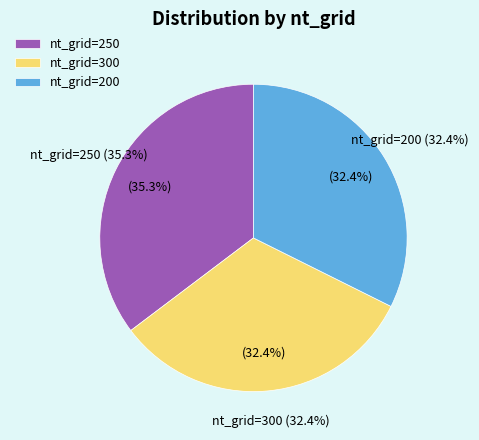

Does nt_grid=200 account for over 50% of the chart?

No